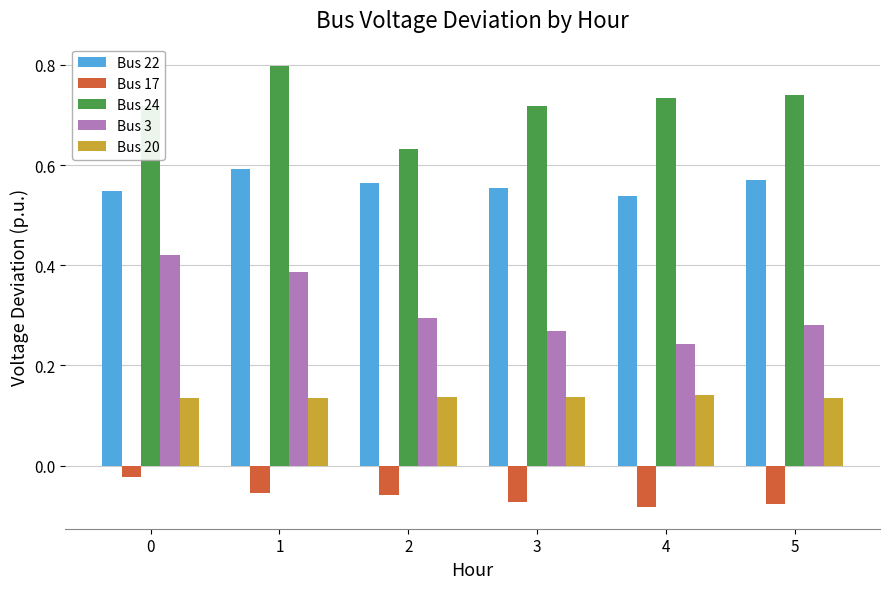

What is the spread (max minus min) of values at 3?

0.8